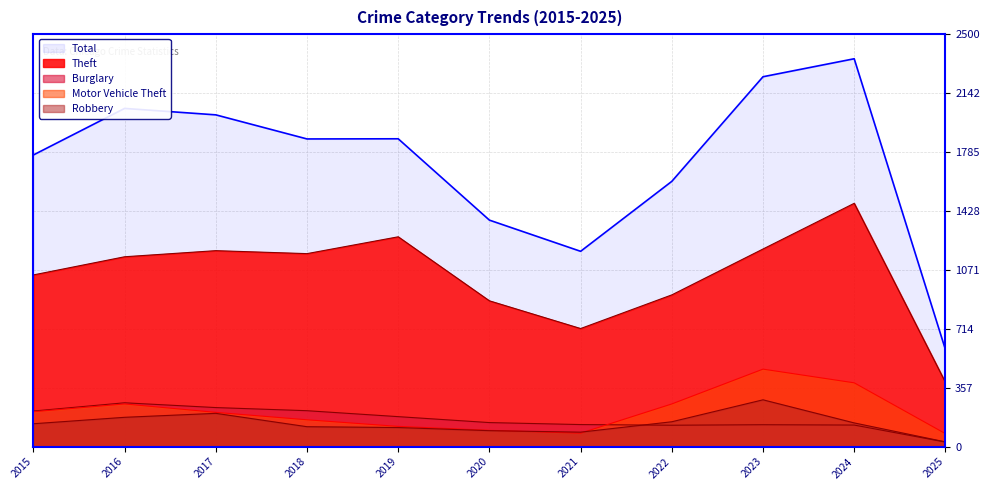

Where is the first local maximum for Burglary?

2016